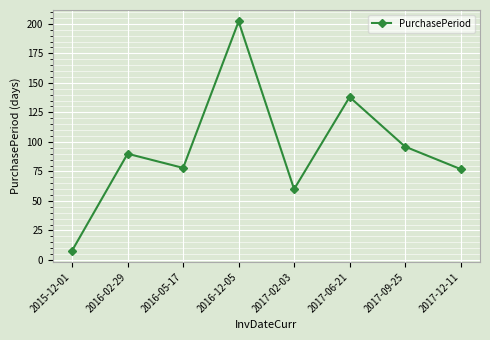

Reading left to right, list all the values displayed in this chart.

2015-12-01=8	2016-02-29=90	2016-05-17=78	2016-12-05=202	2017-02-03=60	2017-06-21=138	2017-09-25=96	2017-12-11=77